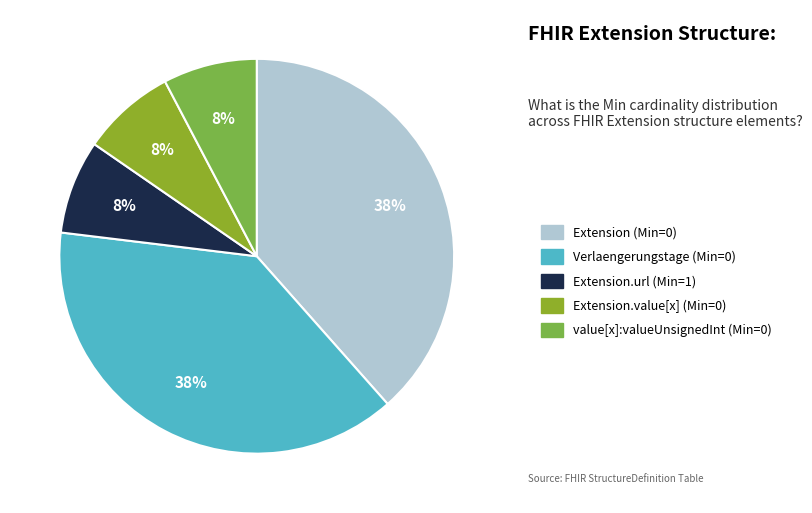

How many slices are in this pie chart?

5